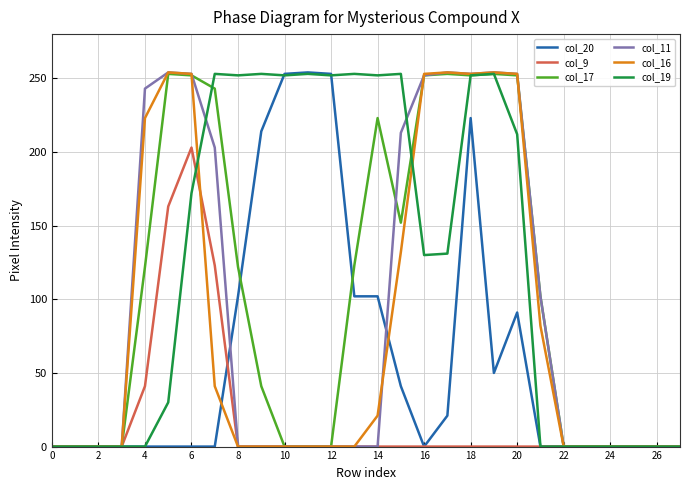

What is the difference between the second highest and second lowest values in the col_19 series?

253